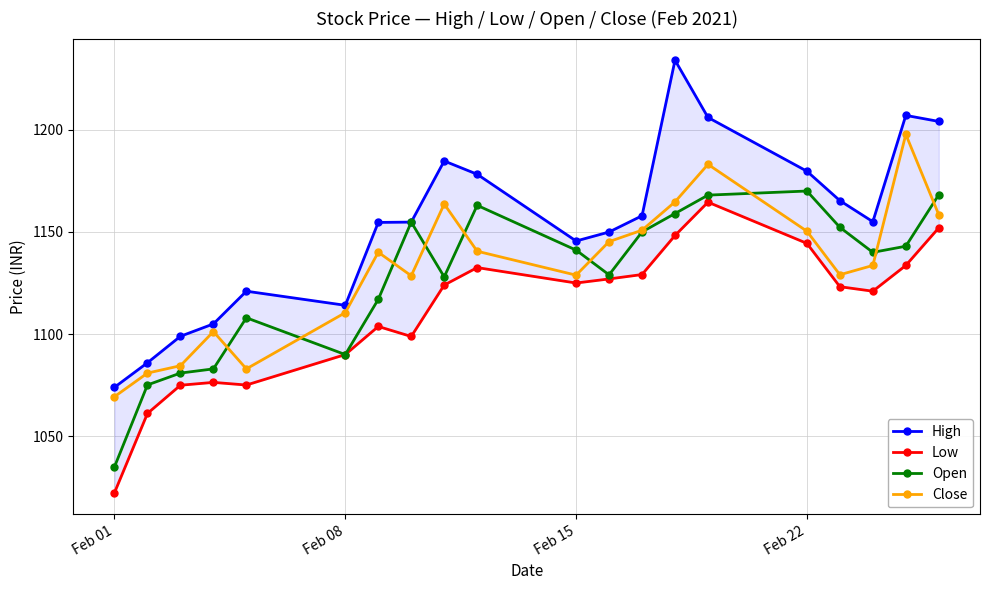

True or false: Close has a value of 1128.8 at Feb 15.

True